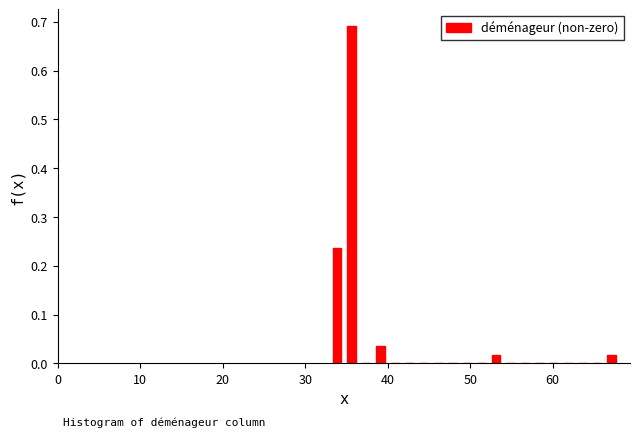

Around what value on the x-axis is the tallest bar? Give the approximate position of its centre, as read against the axis.

36